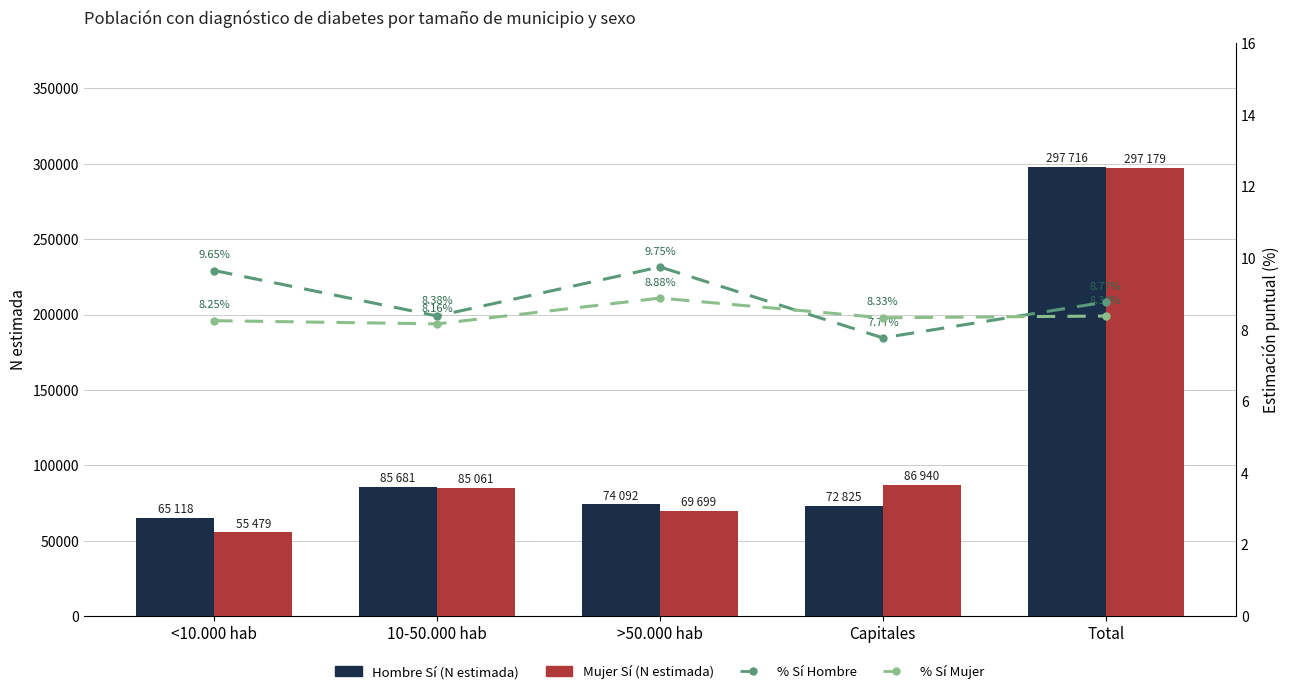

At Capitales, list the series in order from largest to smallest.

Mujer Sí (N estimada), Hombre Sí (N estimada), % Sí Mujer, % Sí Hombre